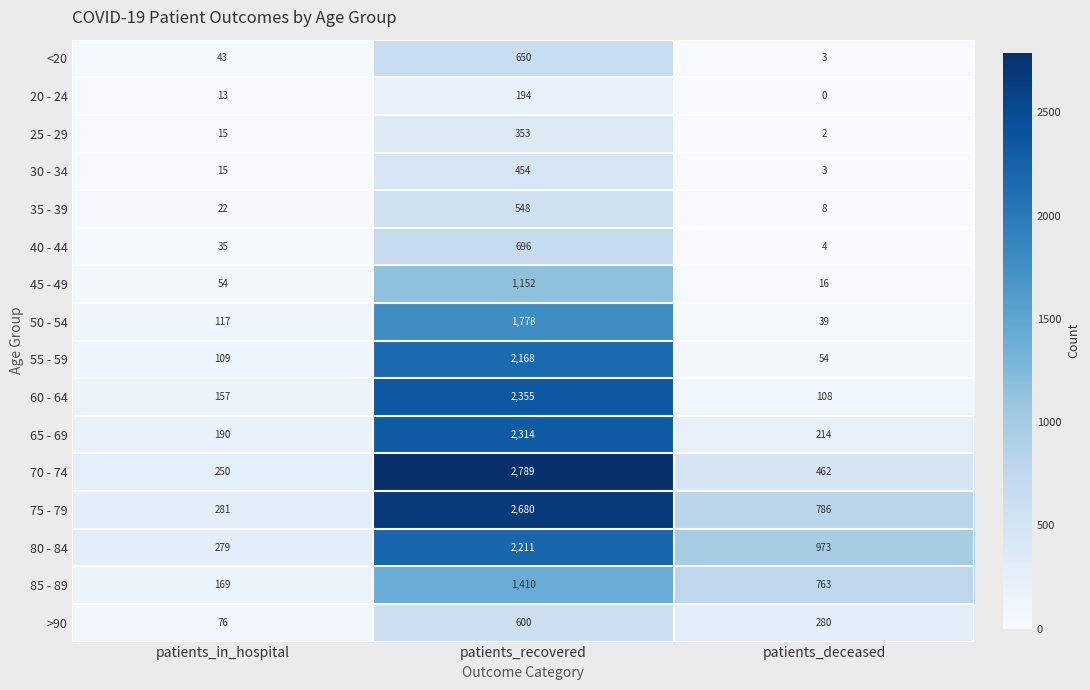

Is it true that 40 - 44 equals 696 at patients_recovered?

True